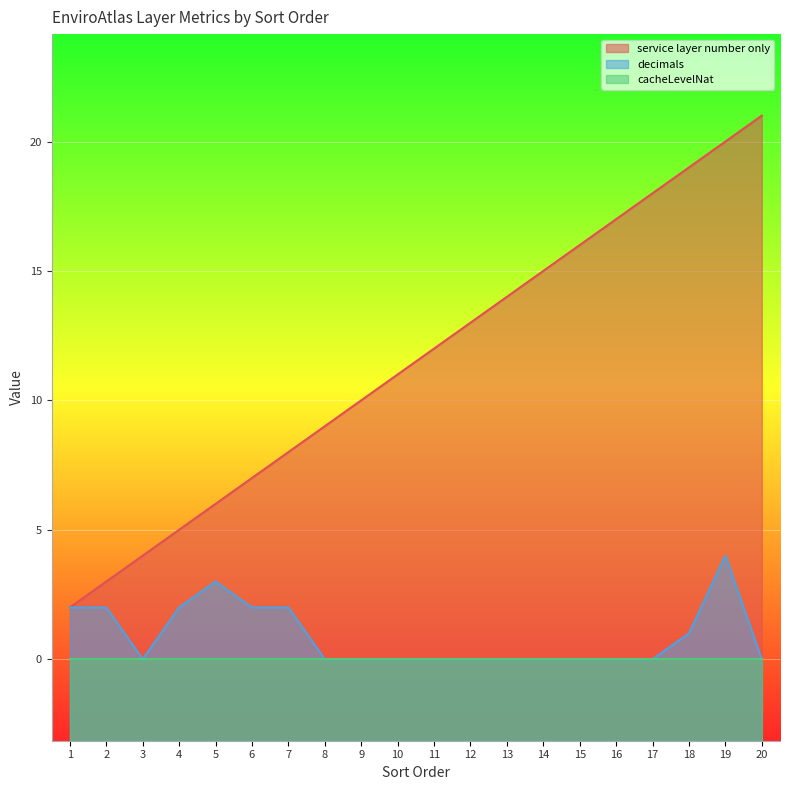

At which category does the chart reach its minimum across all series?

3